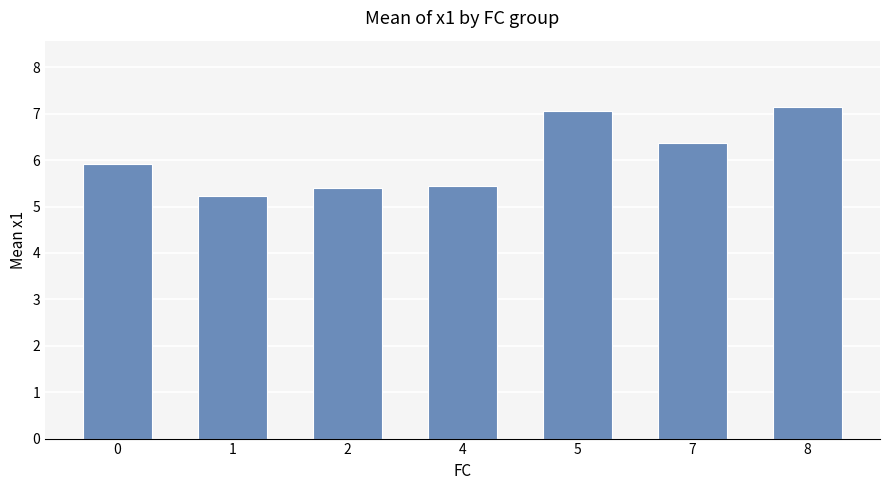

What is the difference between the values at 1 and 2?

0.2